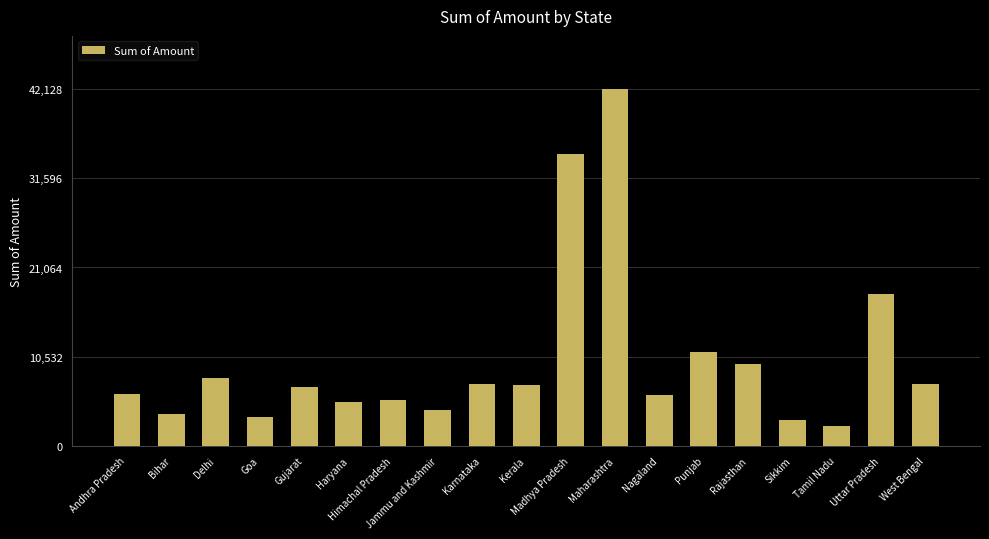

What is the minimum value shown in the chart?

2353